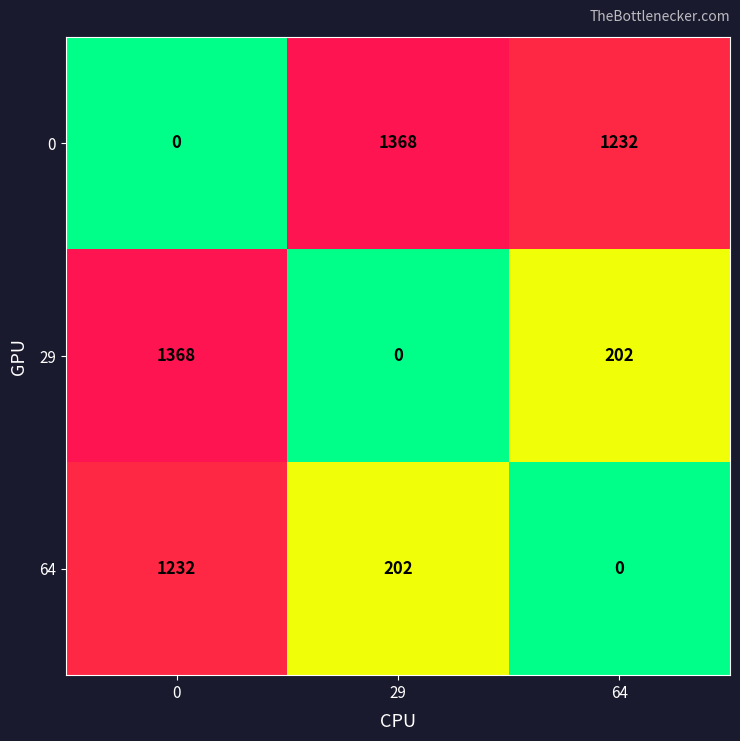

What is the sum of the 29 values at 29 and 0?

1368